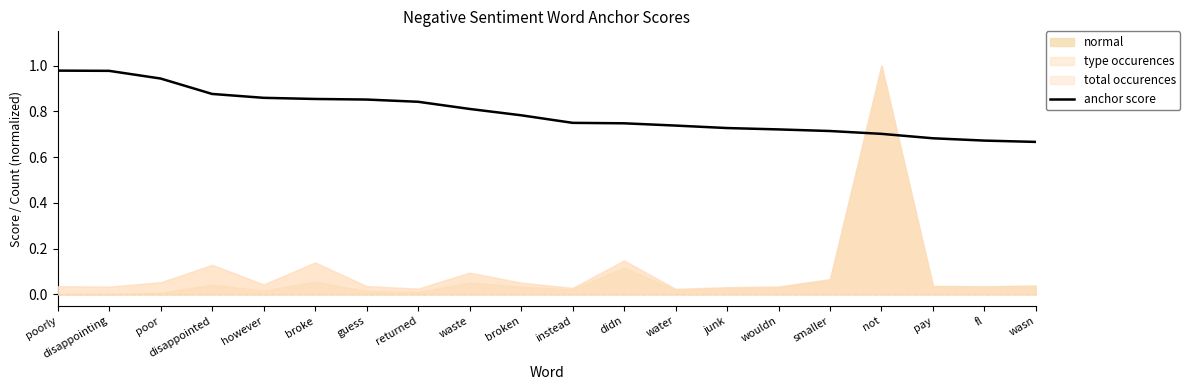

Reading left to right, transcribe all the data shown in this chart.

poorly=1.0	disappointing=1.0	poor=0.9	disappointed=0.9	however=0.9	broke=0.9	guess=0.9	returned=0.8	waste=0.8	broken=0.8	instead=0.8	didn=0.7	water=0.7	junk=0.7	wouldn=0.7	smaller=0.7	not=0.7	pay=0.7	fl=0.7	wasn=0.7